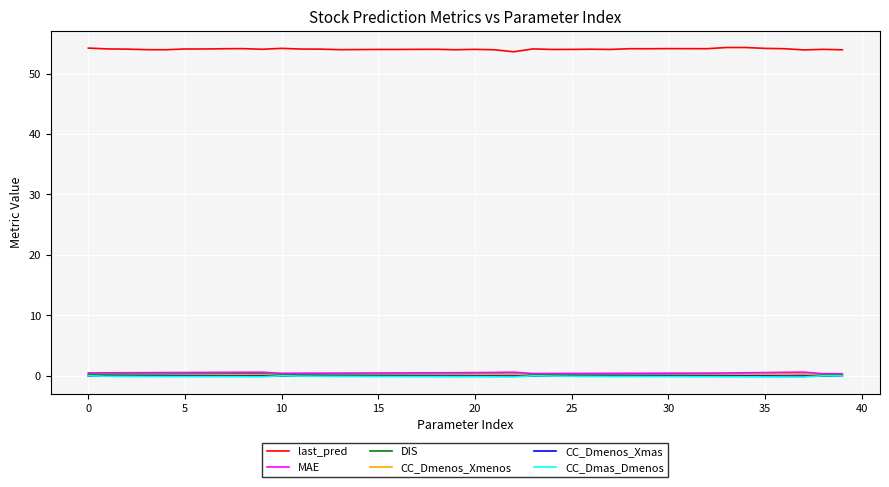

What is the greatest value displayed?

54.3